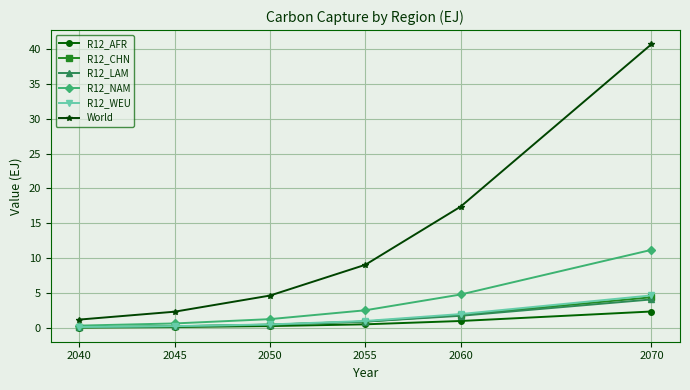

How many data points in R12_WEU are less than 1?

3